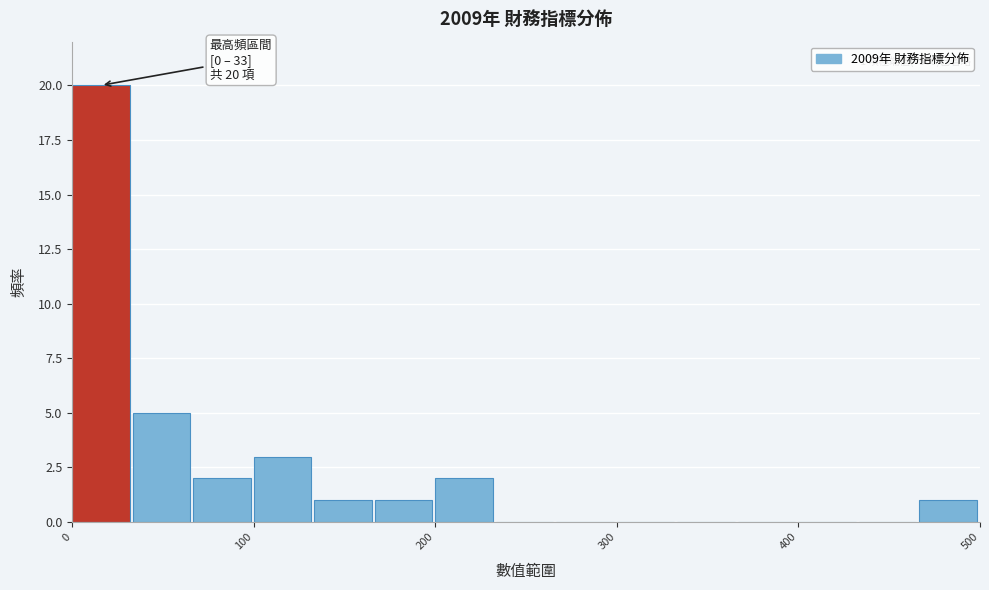

Around what value on the x-axis is the tallest bar? Give the approximate position of its centre, as read against the axis.

20